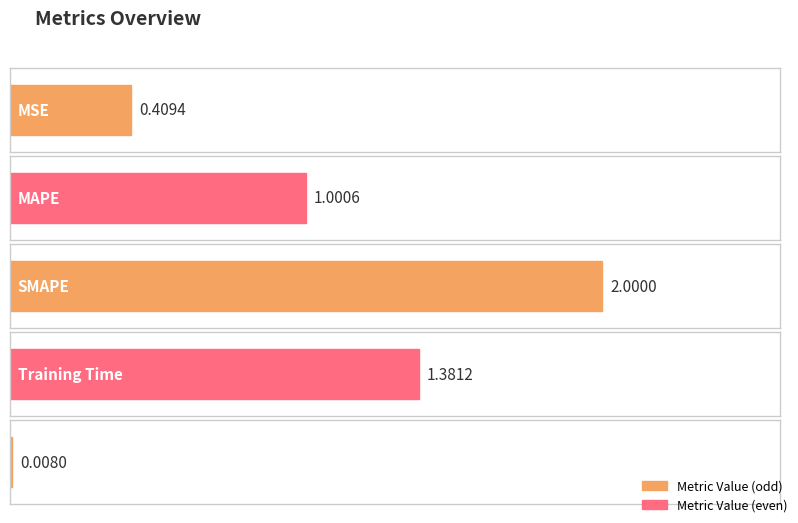

What is the label of the 4th bar from the left?

Training Time